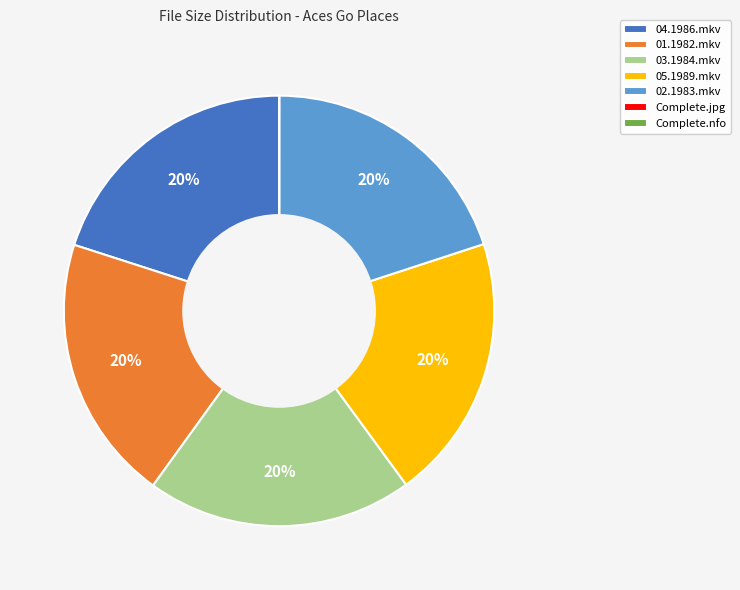

Is the sum of 02.1983.mkv and 03.1984.mkv greater than half?

No